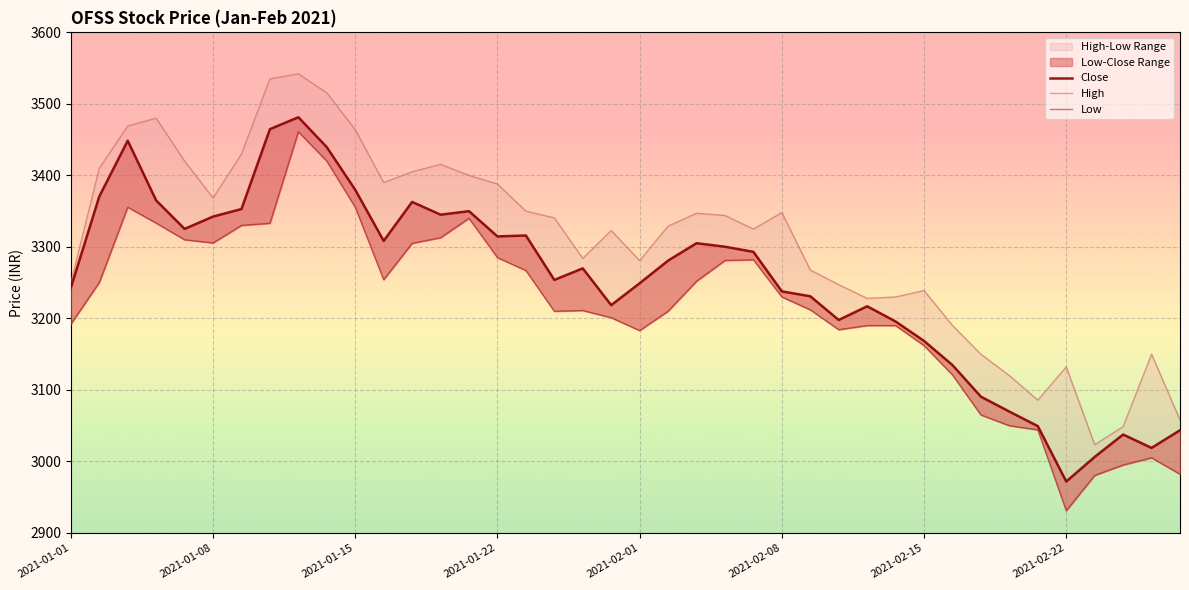

Is it true that Low equals 3282.0 at 24?

True